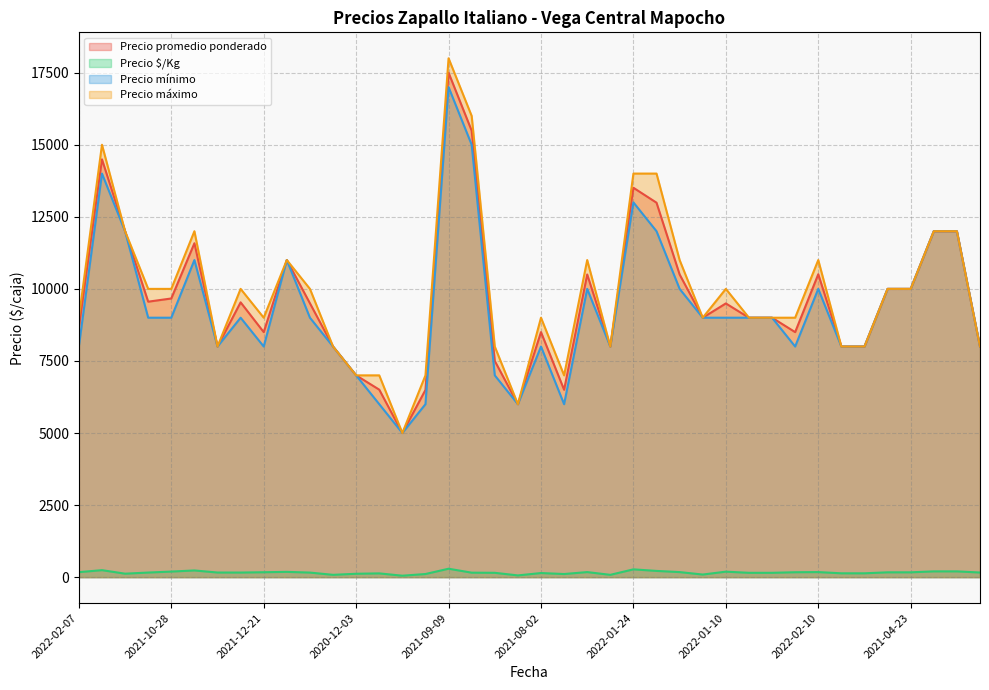

Where is Precio promedio ponderado nearest to the value 11250?

2021-03-29